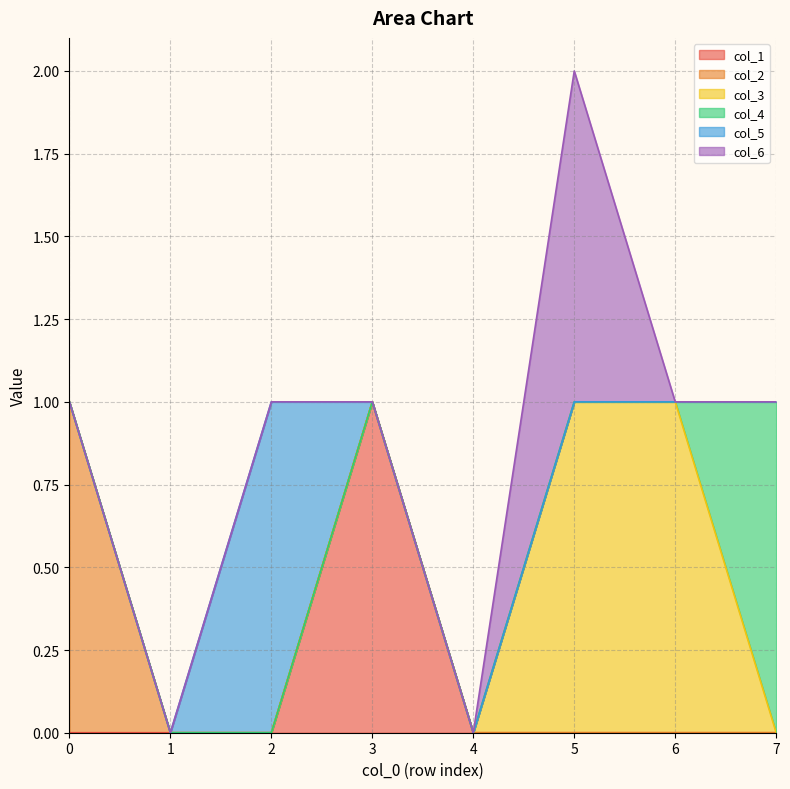

Does the chart have visible grid lines?

Yes